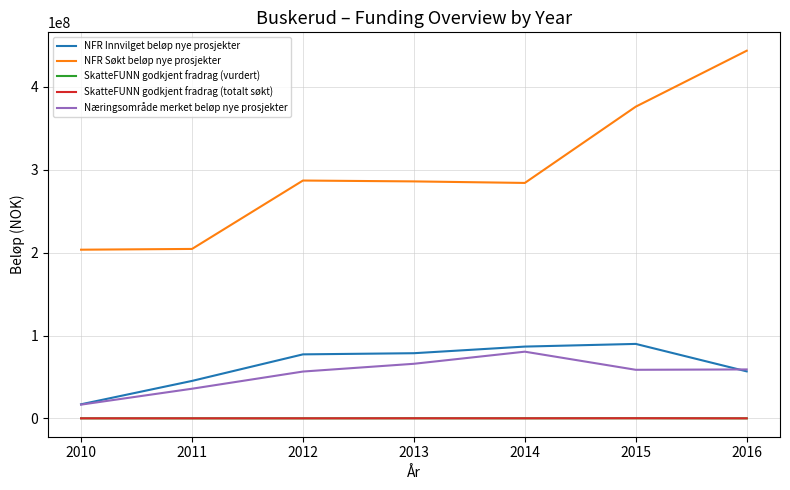

Between 2012 and 2016, which series saw the biggest shift?

NFR Søkt beløp nye prosjekter